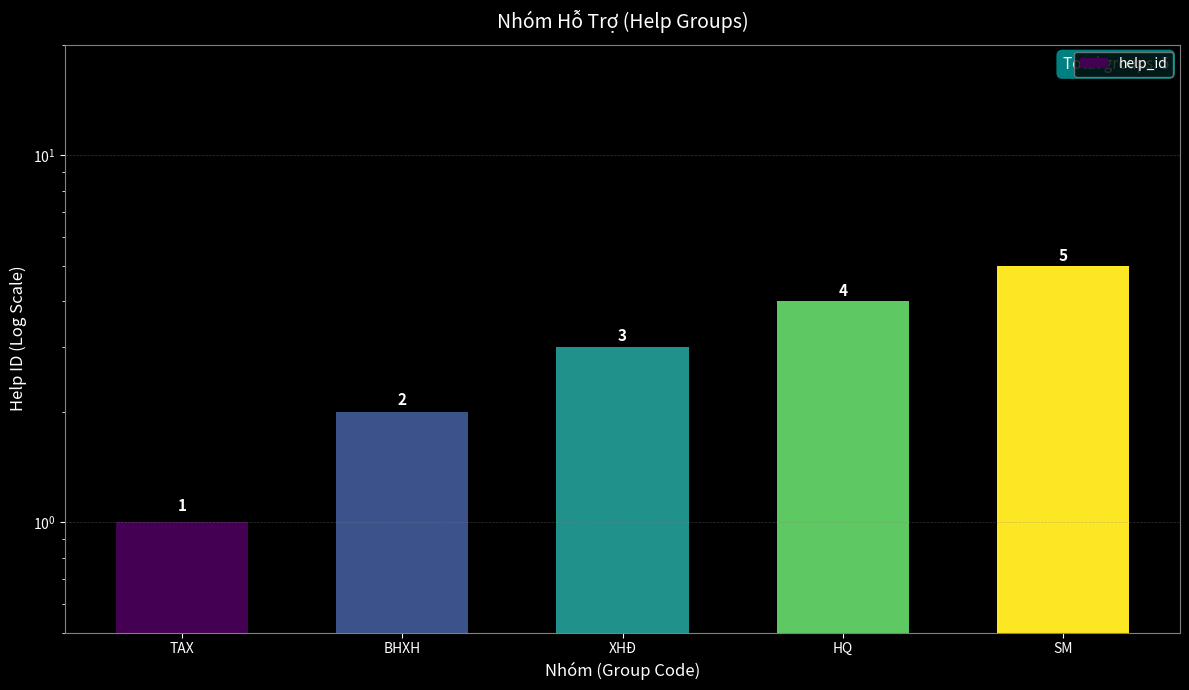

At which category does the chart reach its minimum across all series?

TAX